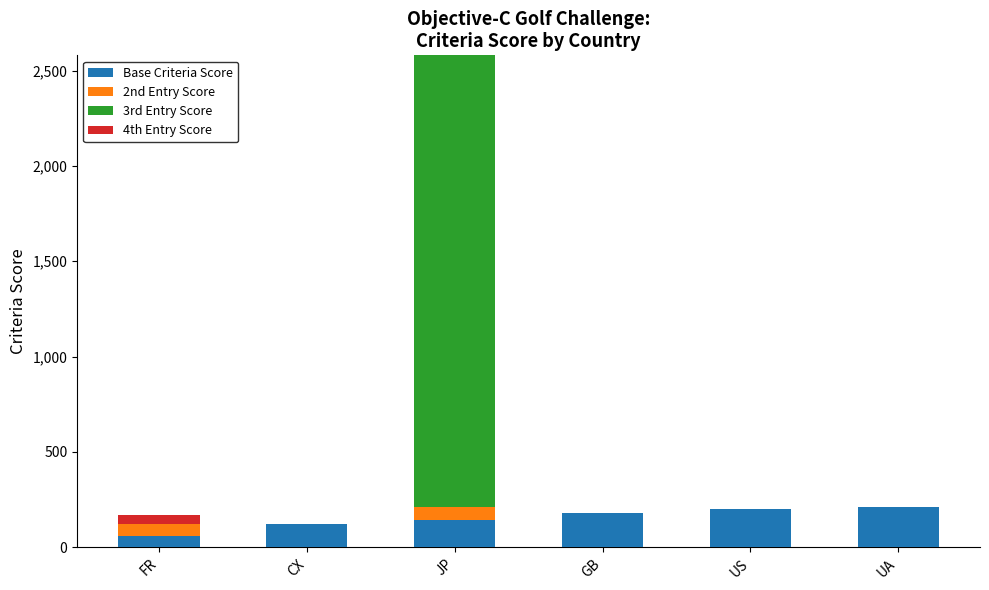

Is it true that Base Criteria Score equals 179 at GB?

True